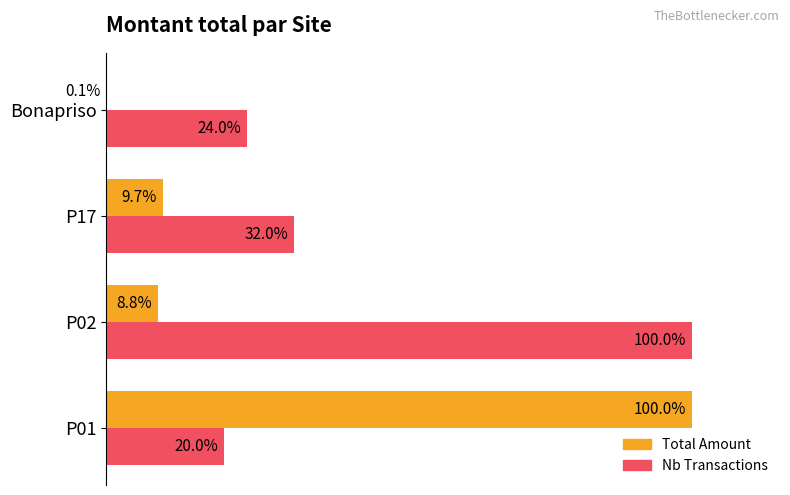

At which category is the sum across all series the highest?

P01